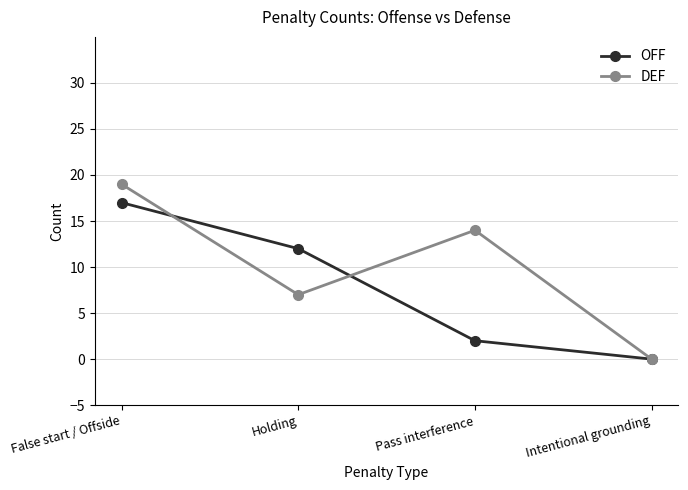

True or false: DEF has a value of 7 at Holding.

True